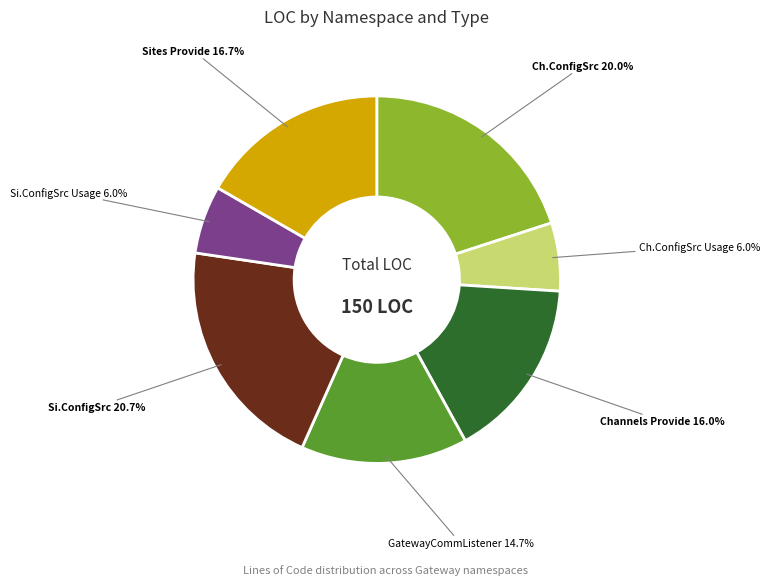

How many slices are in this pie chart?

7